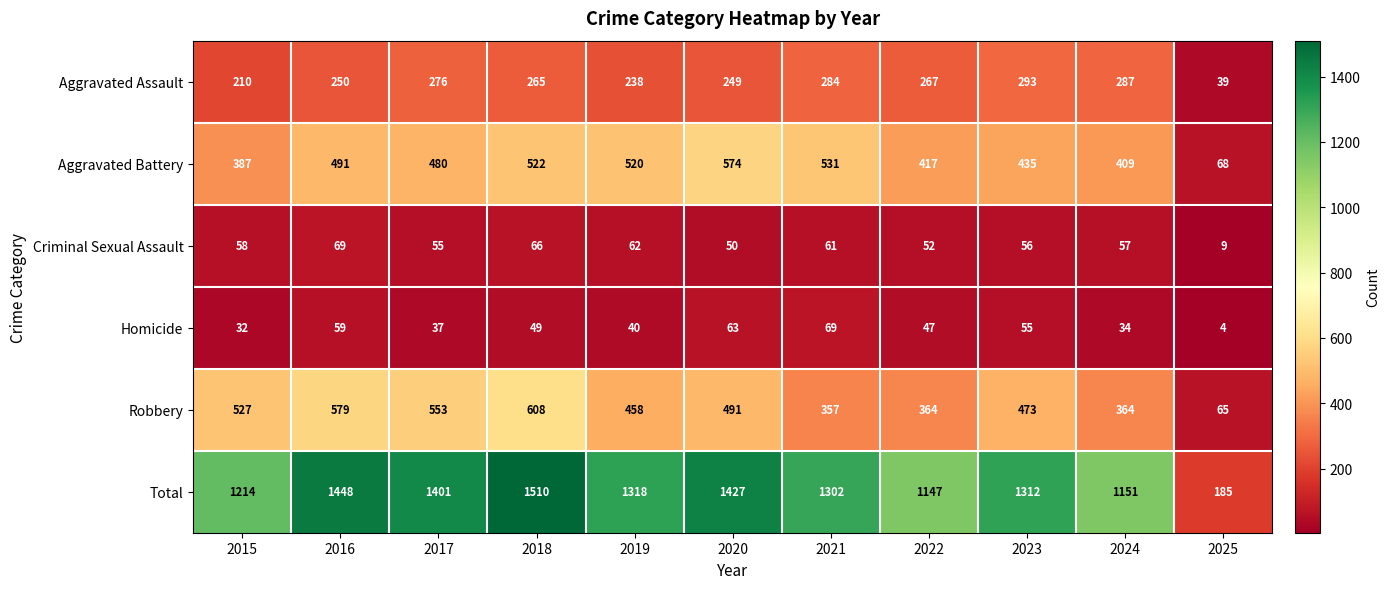

Where does the Aggravated Assault series first go above 265?

2017